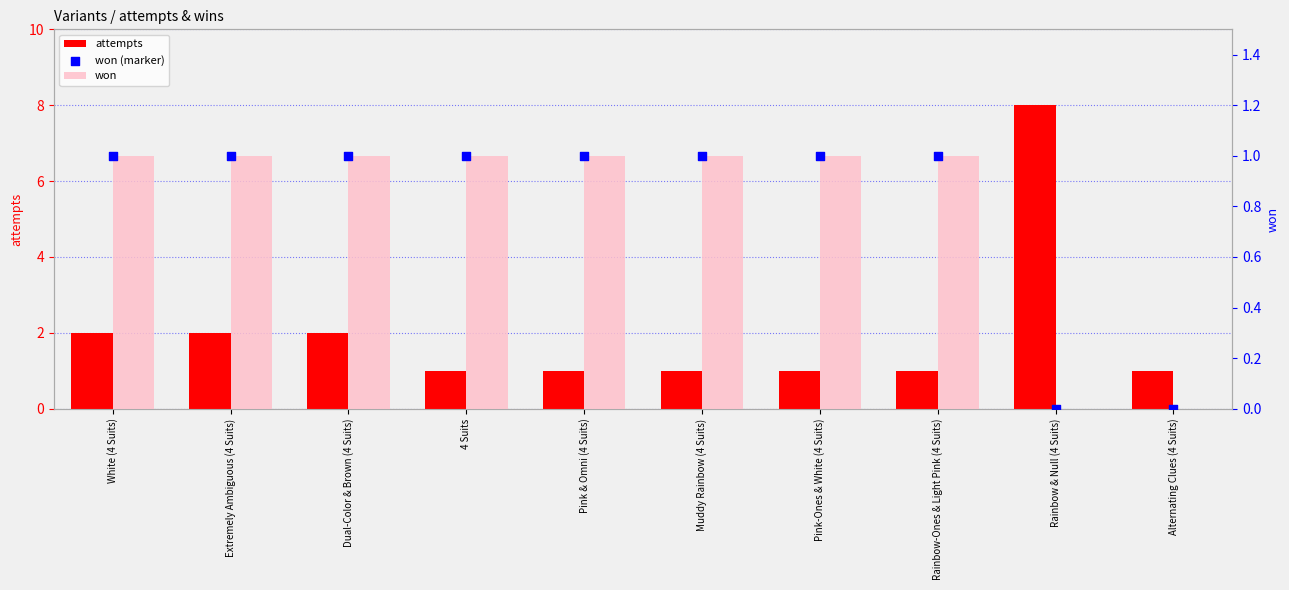

At how many categories does at least one series exceed 2?

1